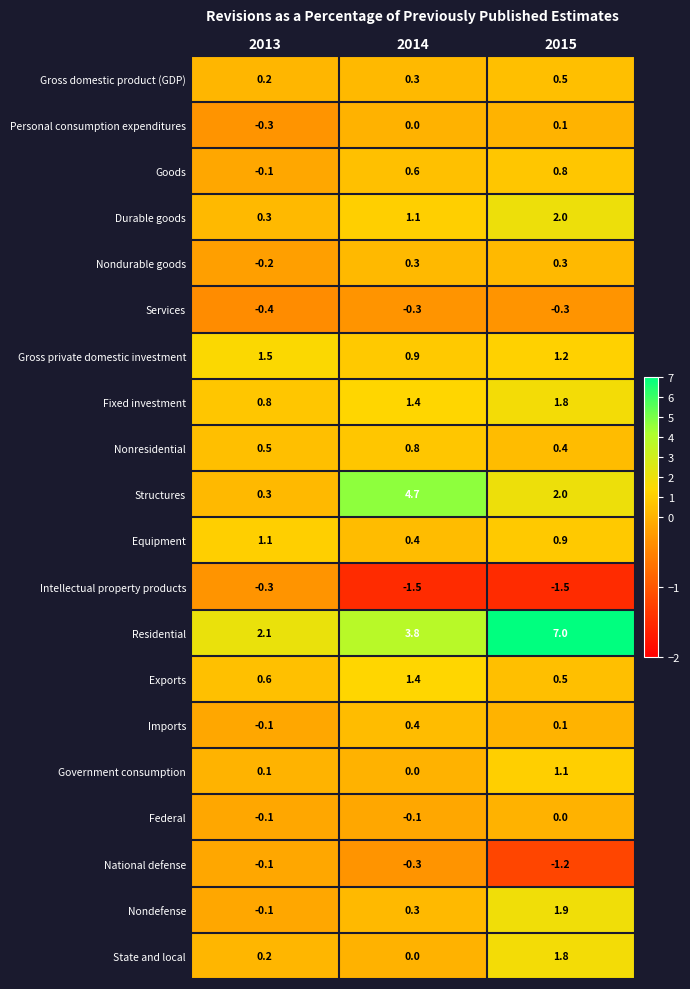

Which series has the largest range (max minus min)?

Residential